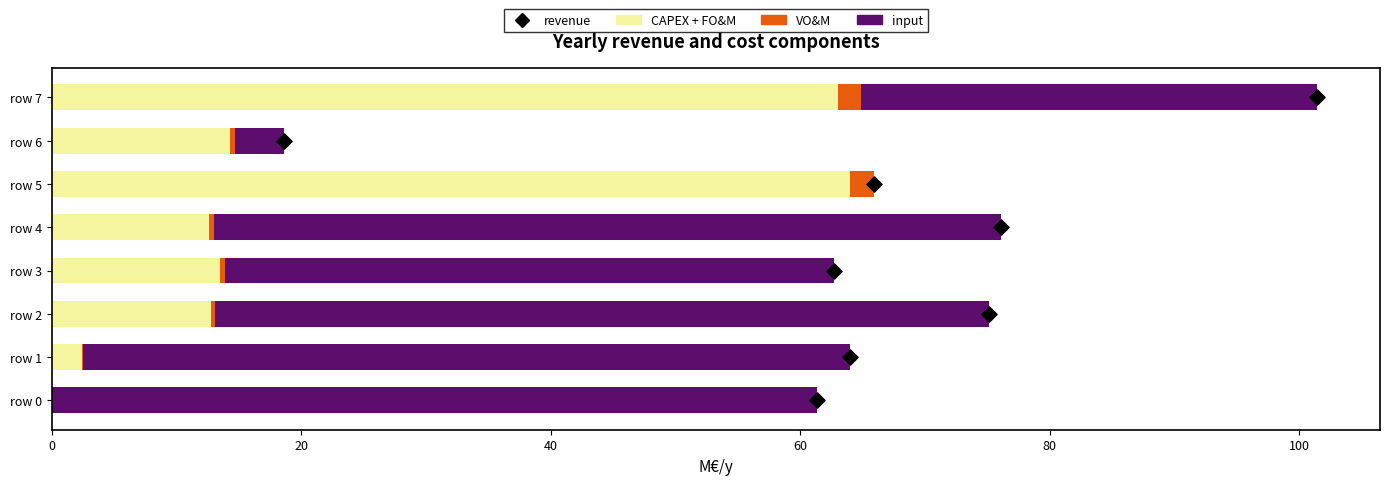

Which series has the widest spread of Y values?

CAPEX + FO&M